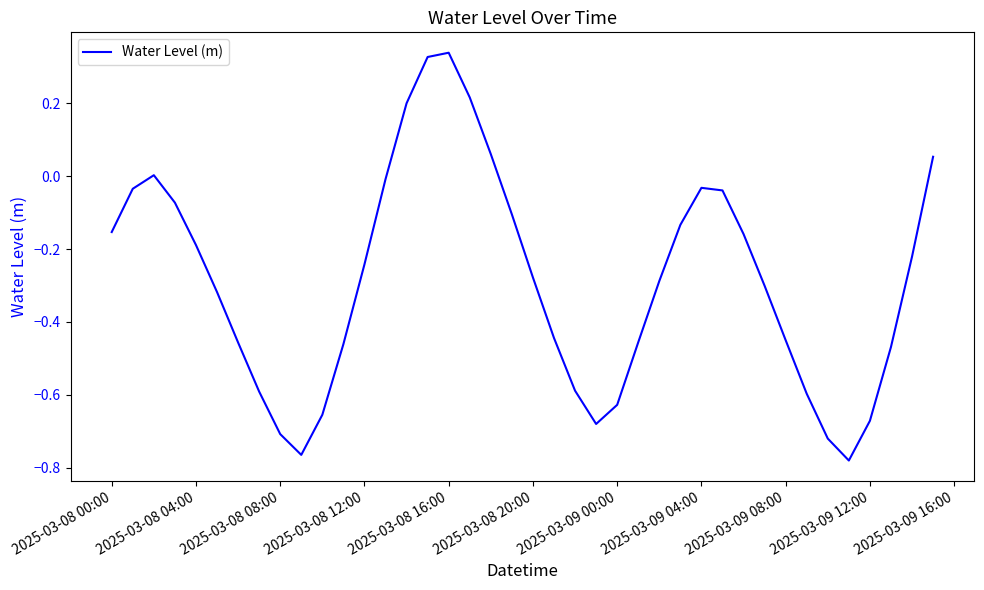

Does the chart display data point markers on the line(s)?

No